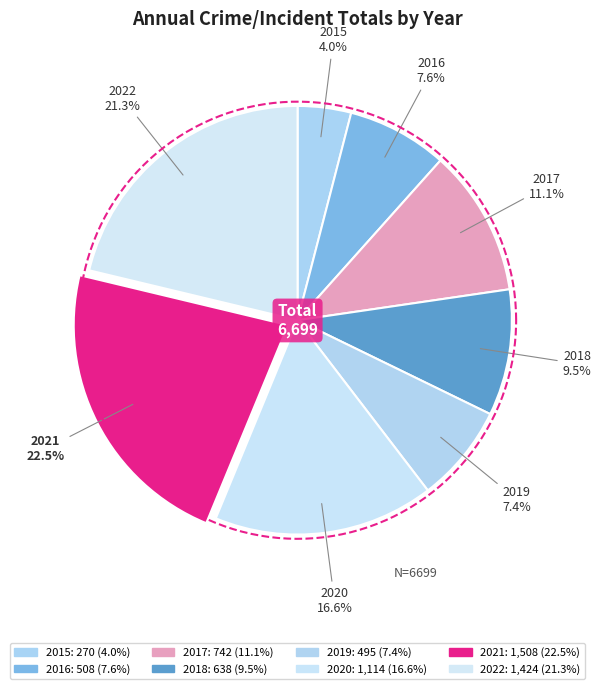

Does any single category account for the majority?

No